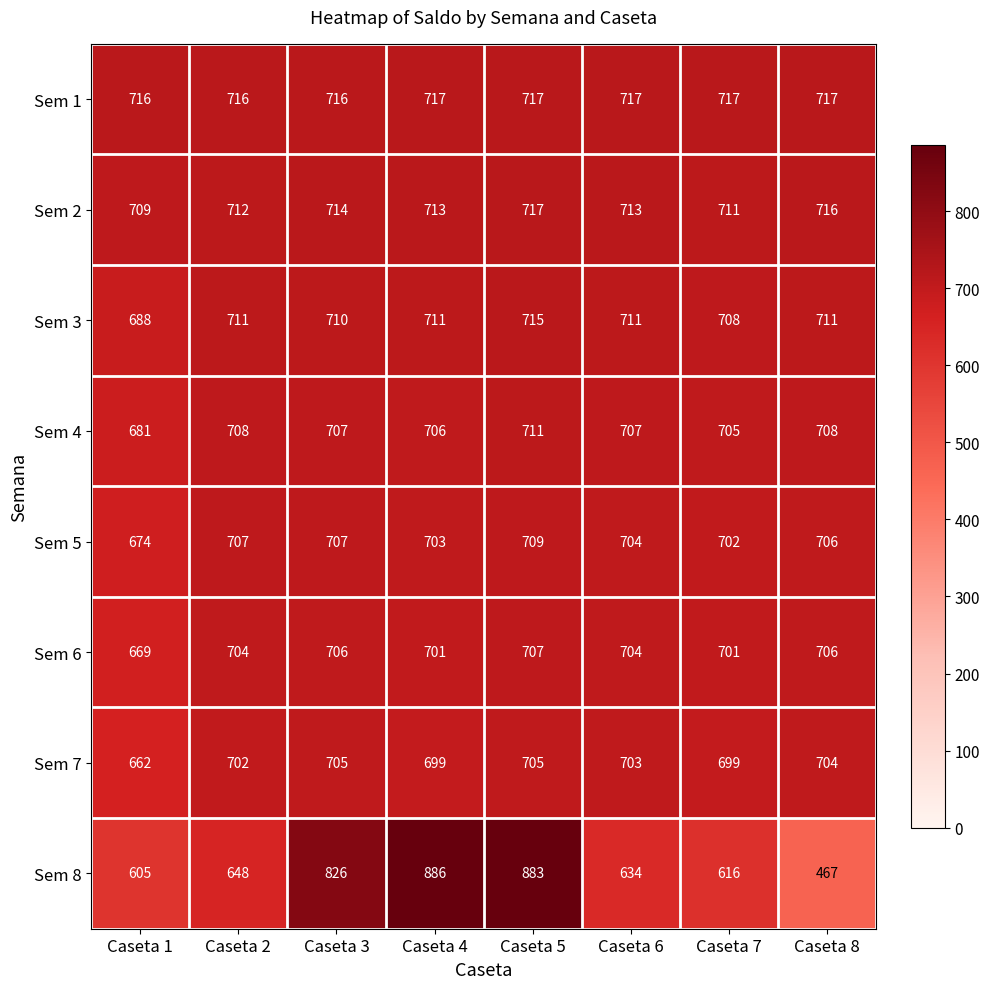

The value of Sem 2 at Caseta 5 is 289. True or false?

False